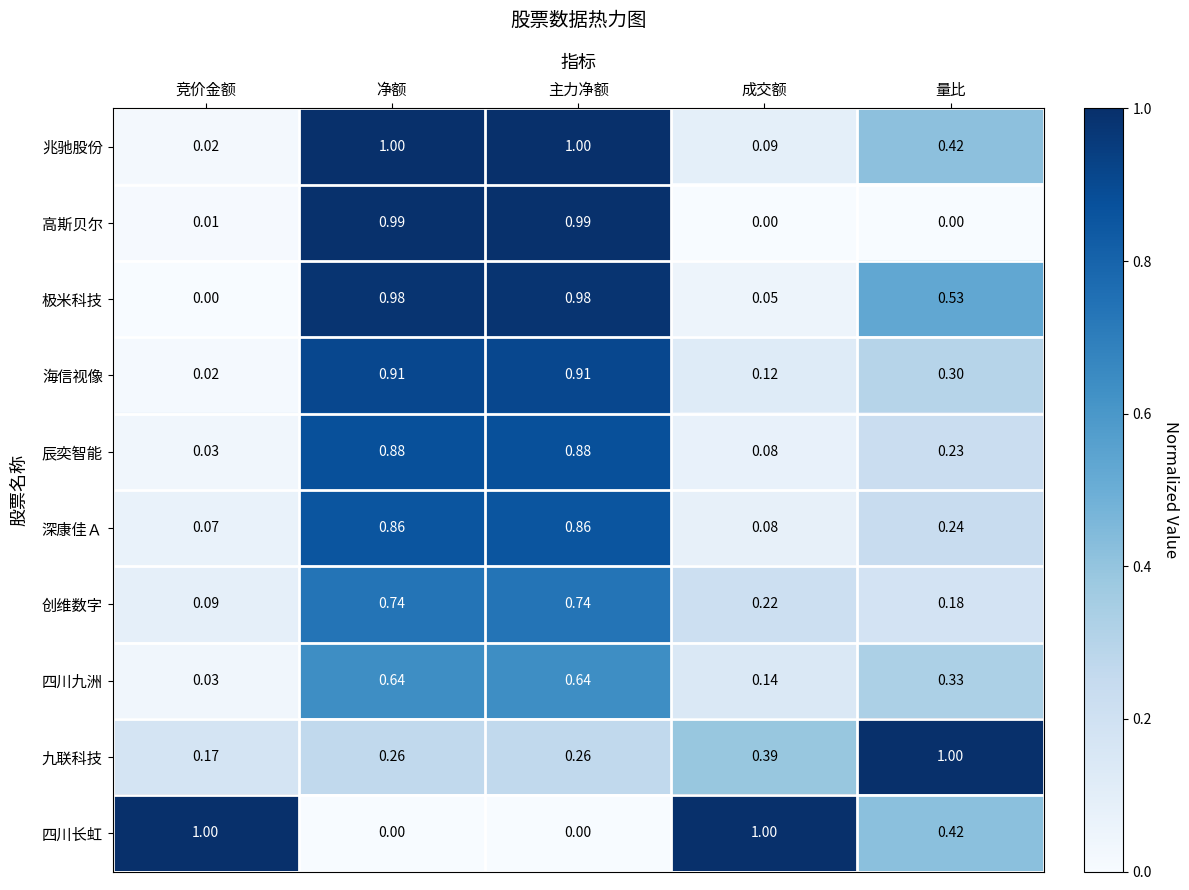

How many categories are shown in the chart?

5